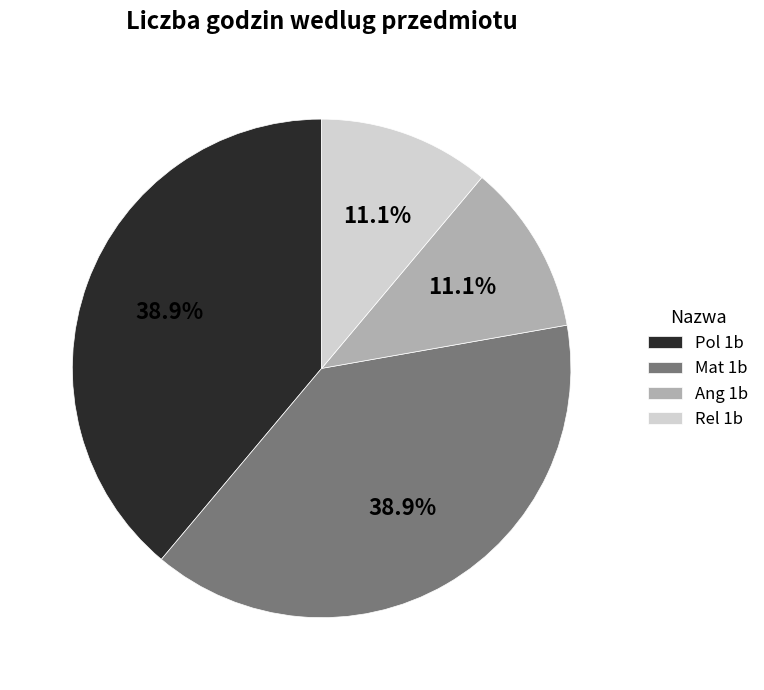

Combined, what portion of the pie is Mat 1b and Pol 1b?

77.8%